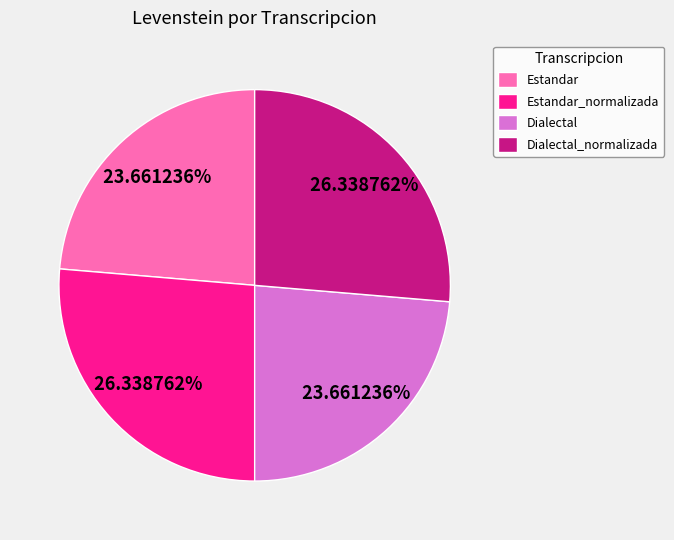

Combined, what portion of the pie is Dialectal and Estandar_normalizada?

50.0%